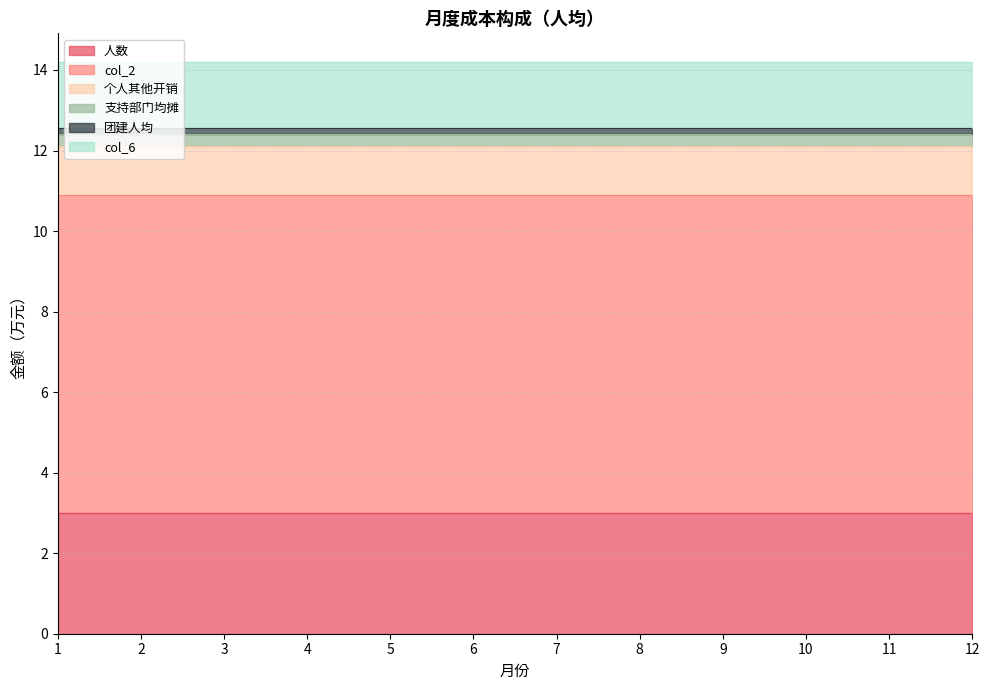

What is the average value of the 个人其他开销 series?

1.2